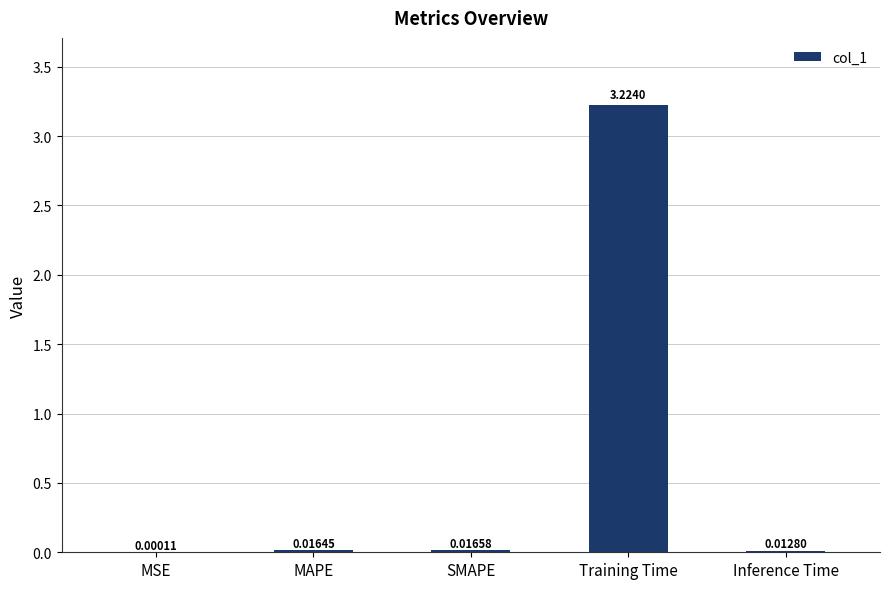

At which category does the chart reach its peak across all series?

Training Time